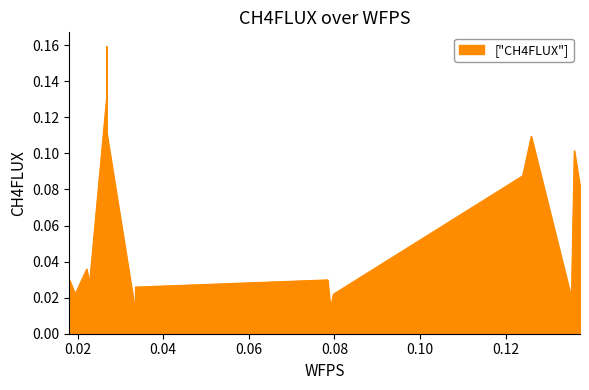

Where is the first local maximum?

0.022109430690403747